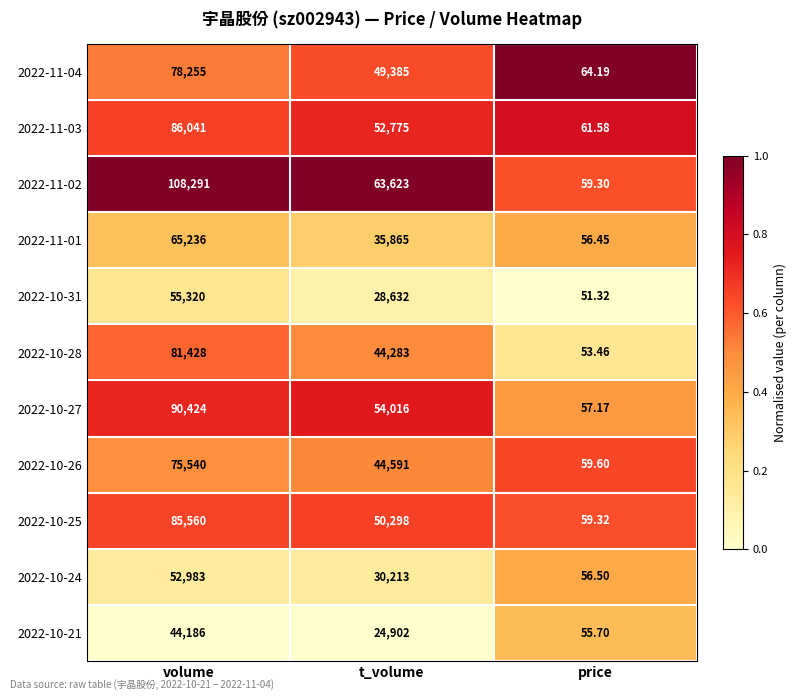

At which category is the sum across all series the highest?

volume